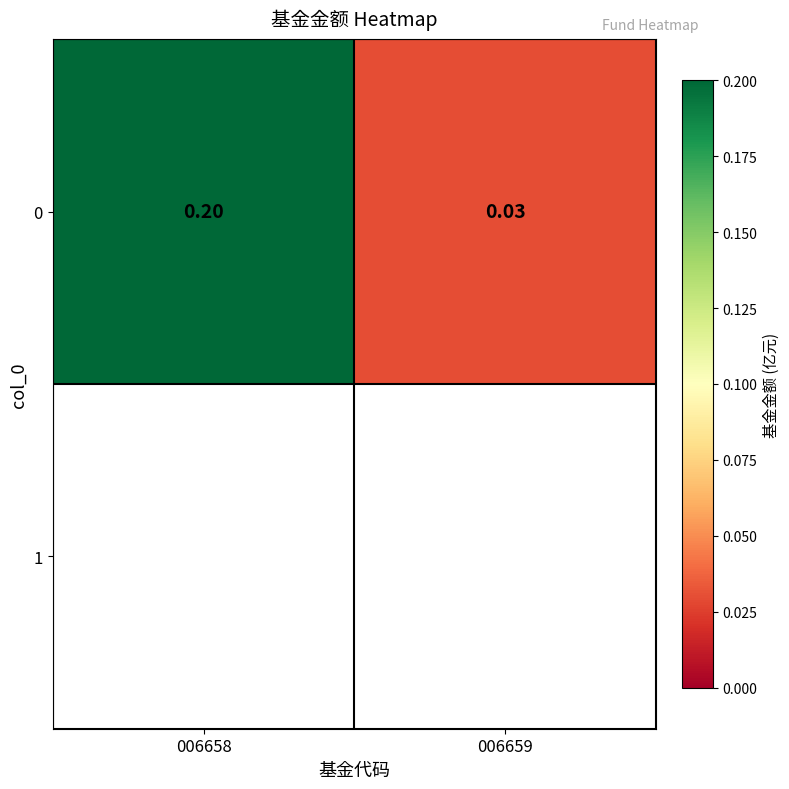

How many series are shown in this chart?

1